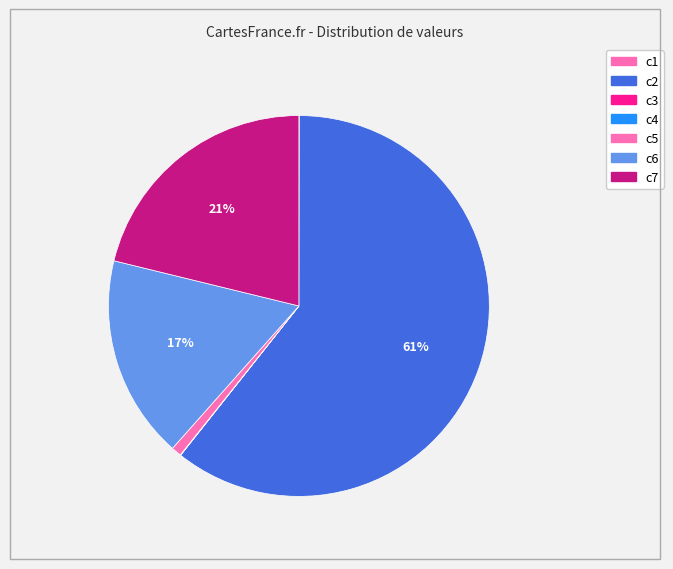

Count the number of slices in the pie.

7